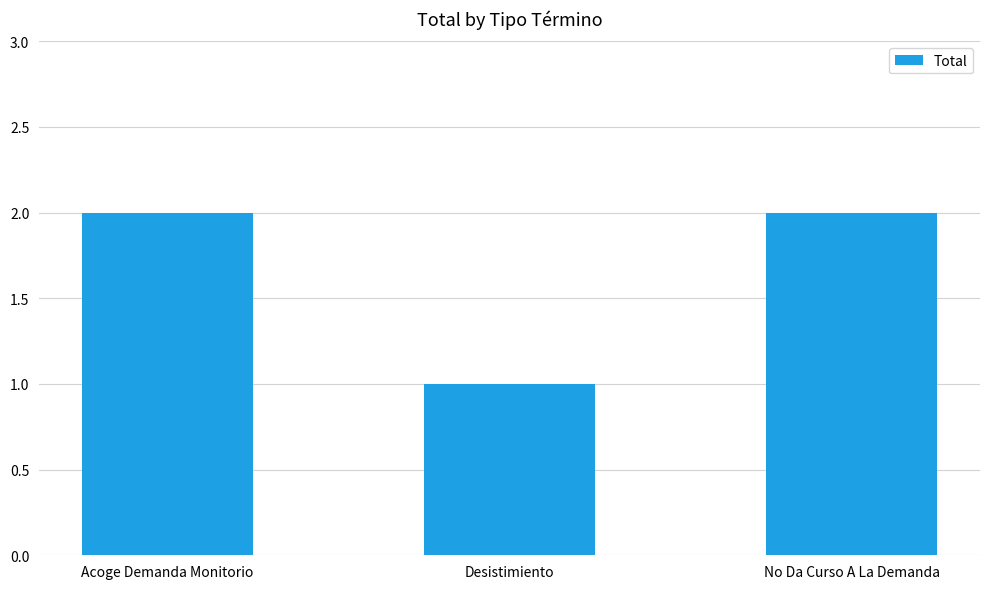

What is the approximate value at Desistimiento?

1